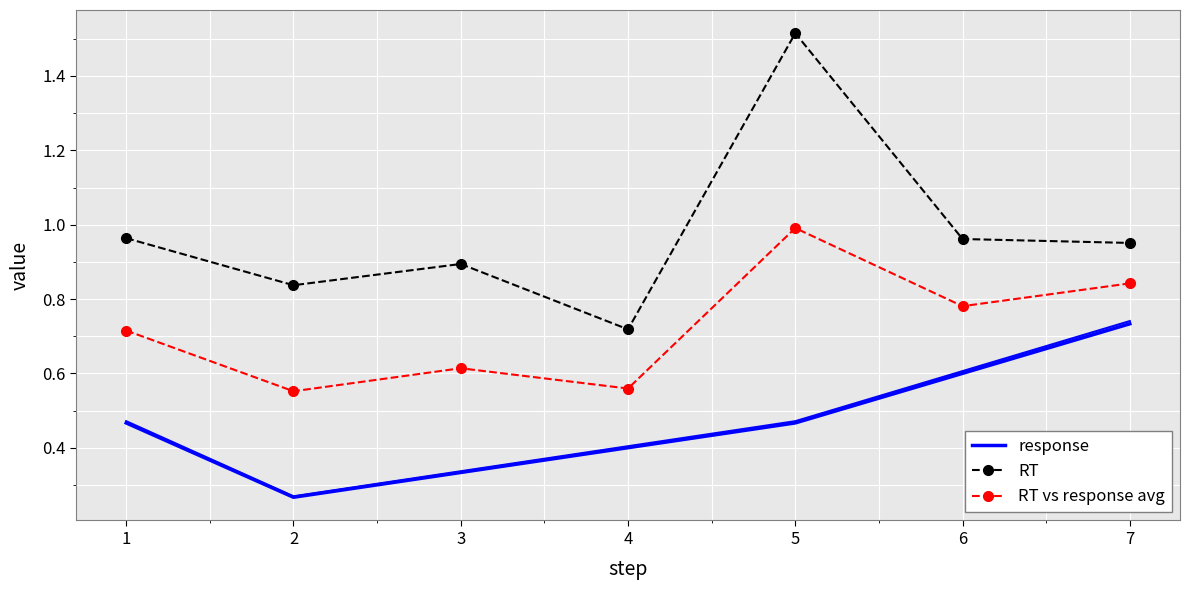

True or false: response and RT vs response avg intersect in this chart.

False